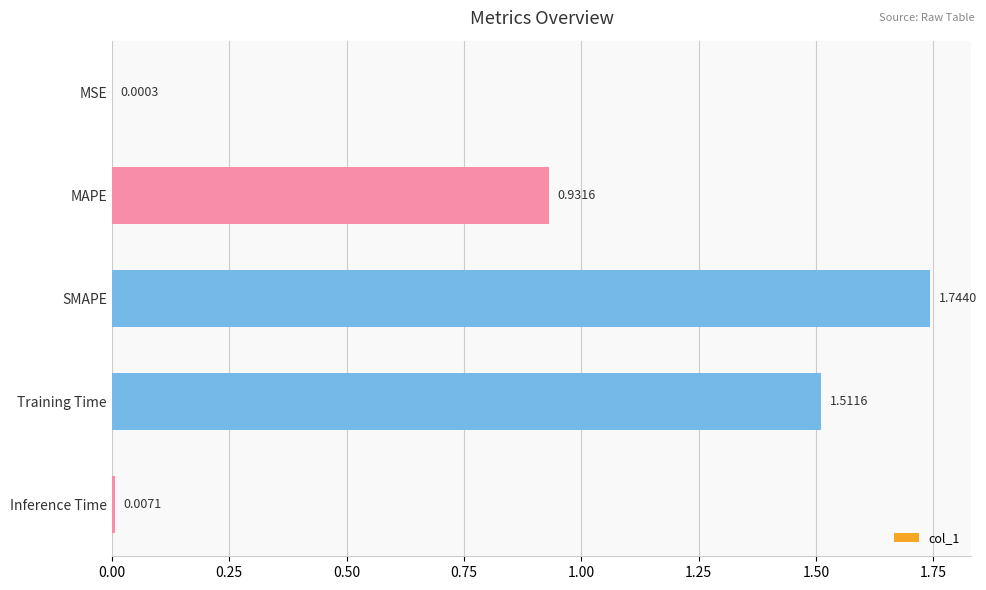

At which category does the chart reach its peak across all series?

SMAPE